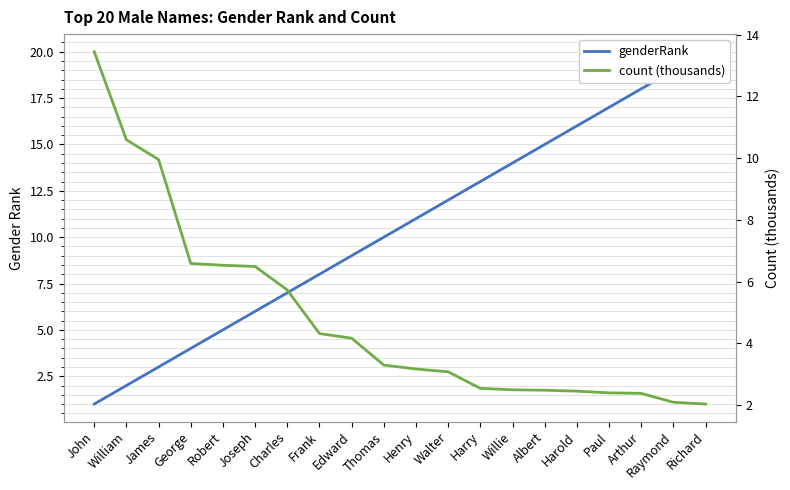

Where do genderRank and count (thousands) first cross each other?

Joseph and Charles